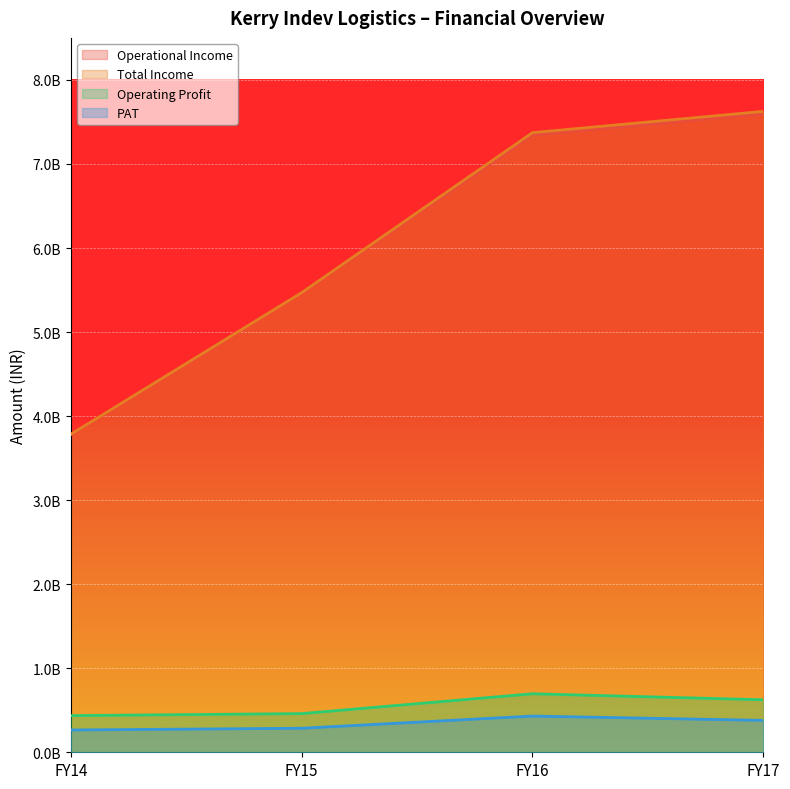

Reading left to right, transcribe all the data shown in this chart.

Operational Income: FY14=3777913022	FY15=5463661471	FY16=7344020381	FY17=7597296952
Total Income: FY14=3783194293	FY15=5468021364	FY16=7372324629	FY17=7625886095
Operating Profit: FY14=436241024	FY15=460111619	FY16=696043757	FY17=624683614
PAT: FY14=265310407	FY15=285799038	FY16=430873568	FY17=379584407